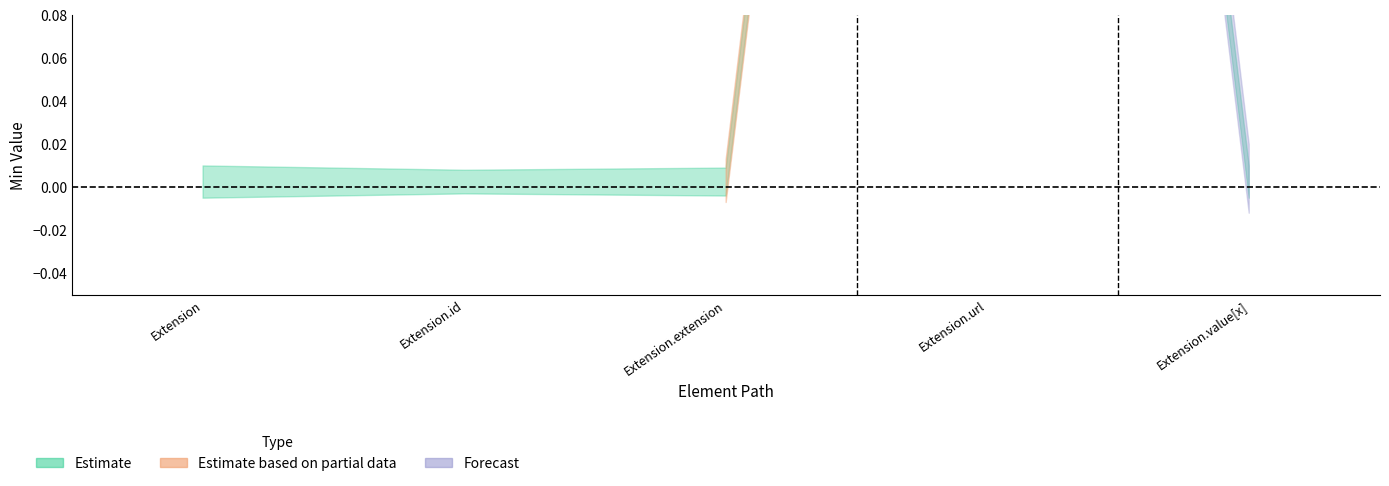

Is it true that Base Min equals 0 at Extension?

False